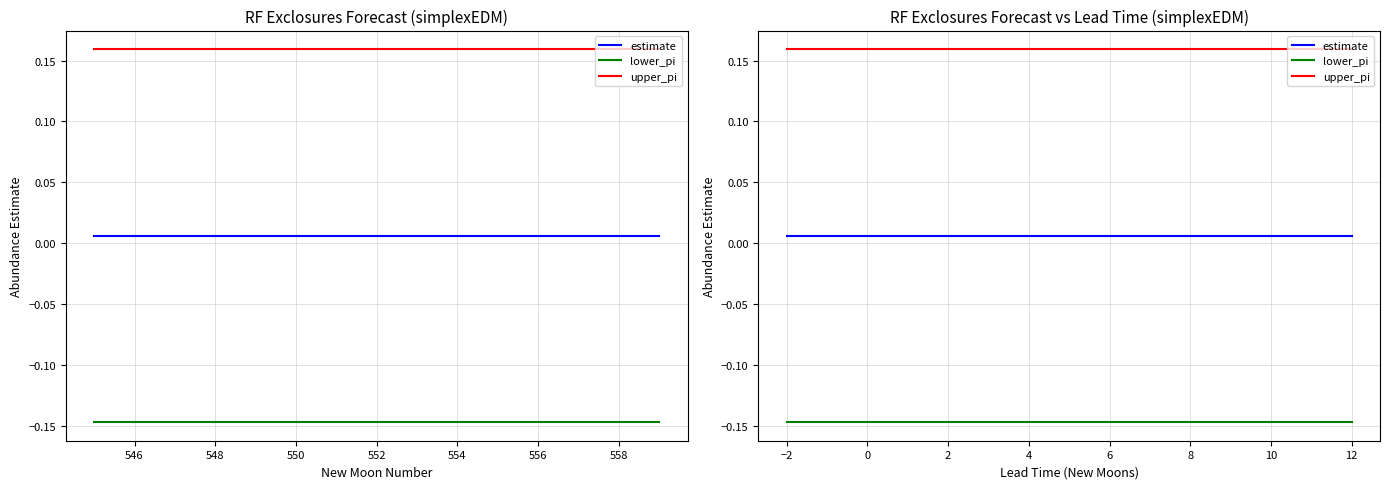

How many categories are shown in the chart?

15